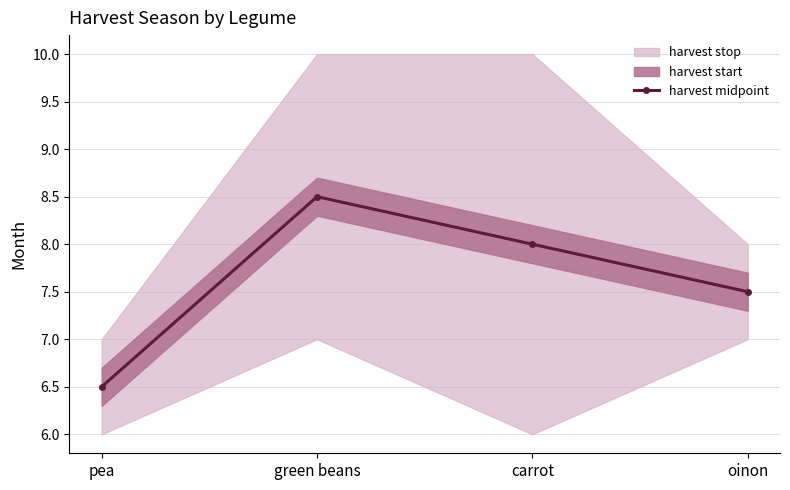

Which category has the lowest value in the harvest midpoint series?

pea